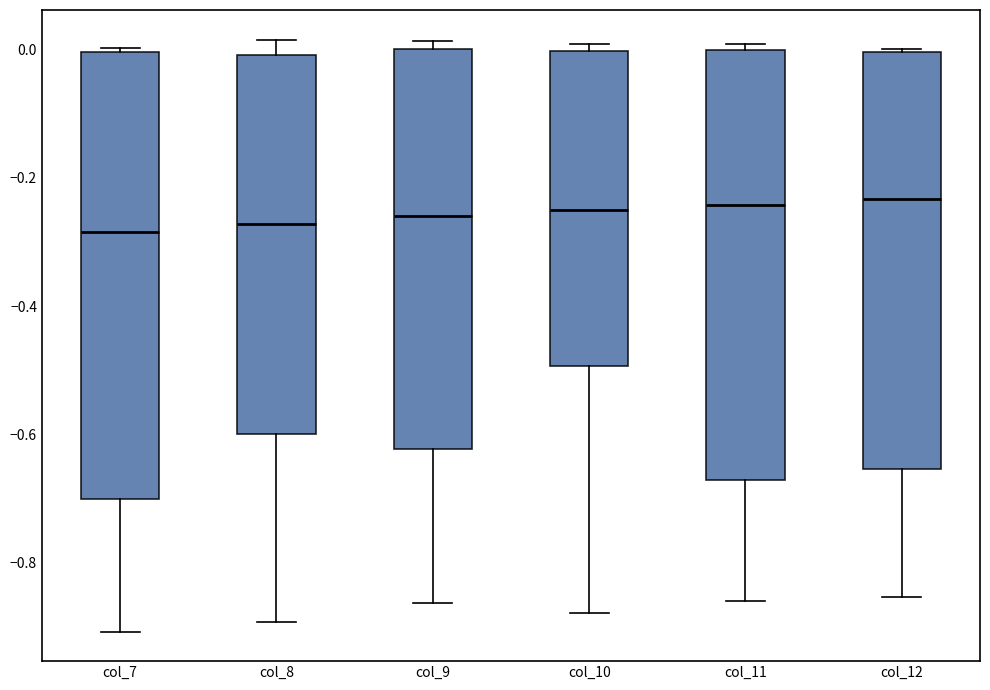

Comparing the boxes themselves (not the whiskers), which one is the tallest?

col_7